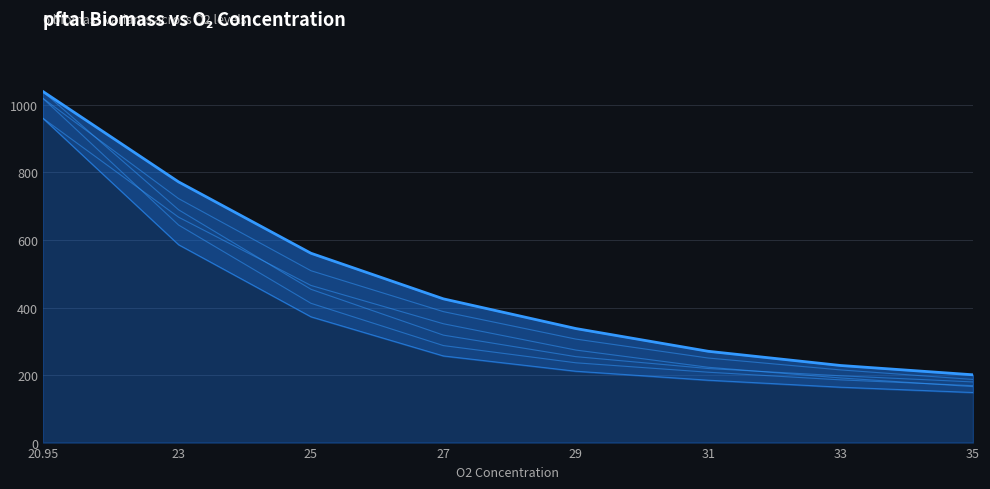

True or false: pftalbiomass_1_1_2_1 and pftalbiomass_2_1_2_1 cross at least once.

False